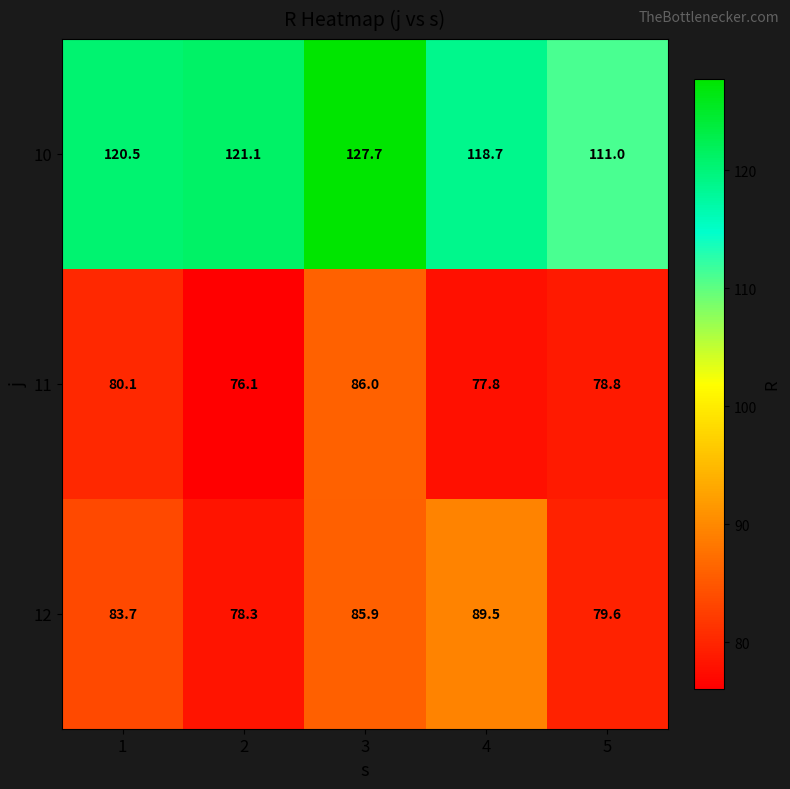

Count the number of categories in the chart.

5